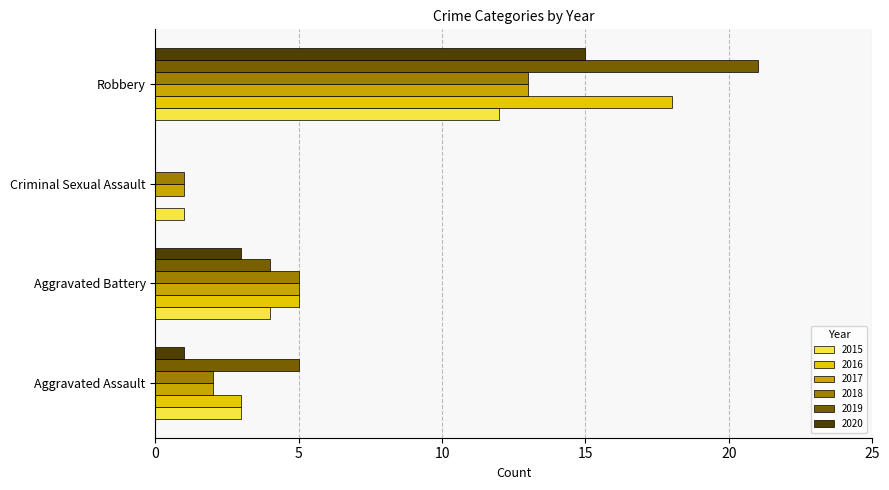

Is the value of 2018 at Criminal Sexual Assault greater than the value of 2015 at Aggravated Battery?

No